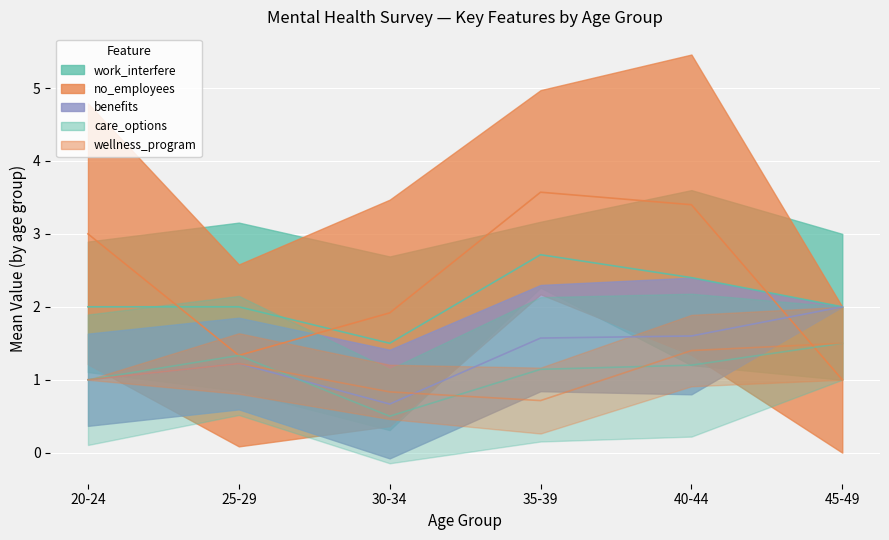

How many distinct data groups are displayed?

5